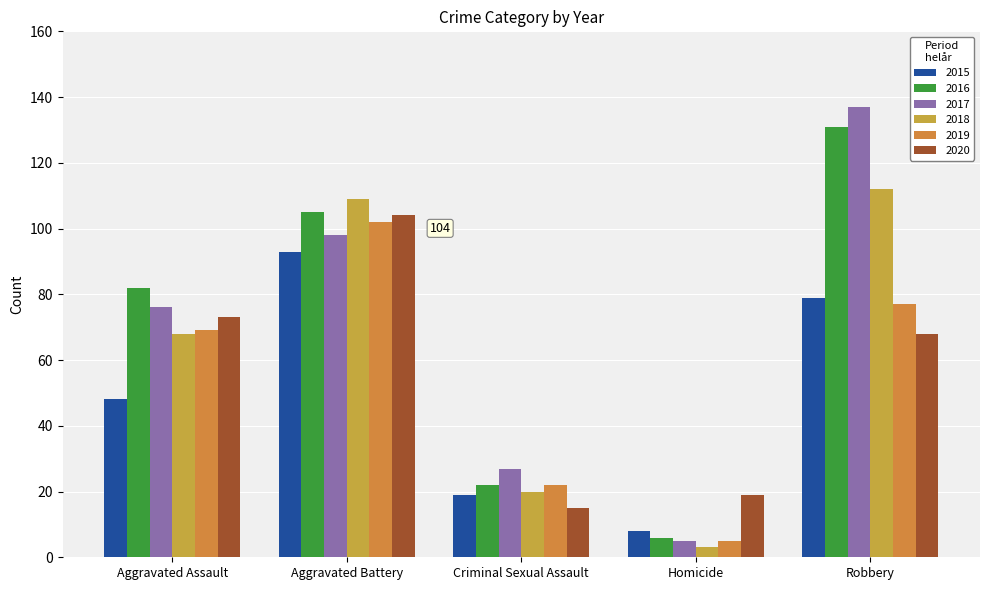

What is the total value across all series at Robbery?

604